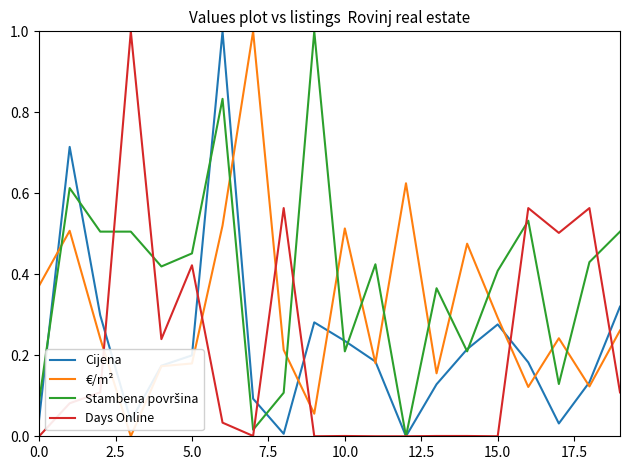

At how many categories does at least one series exceed 0?

20